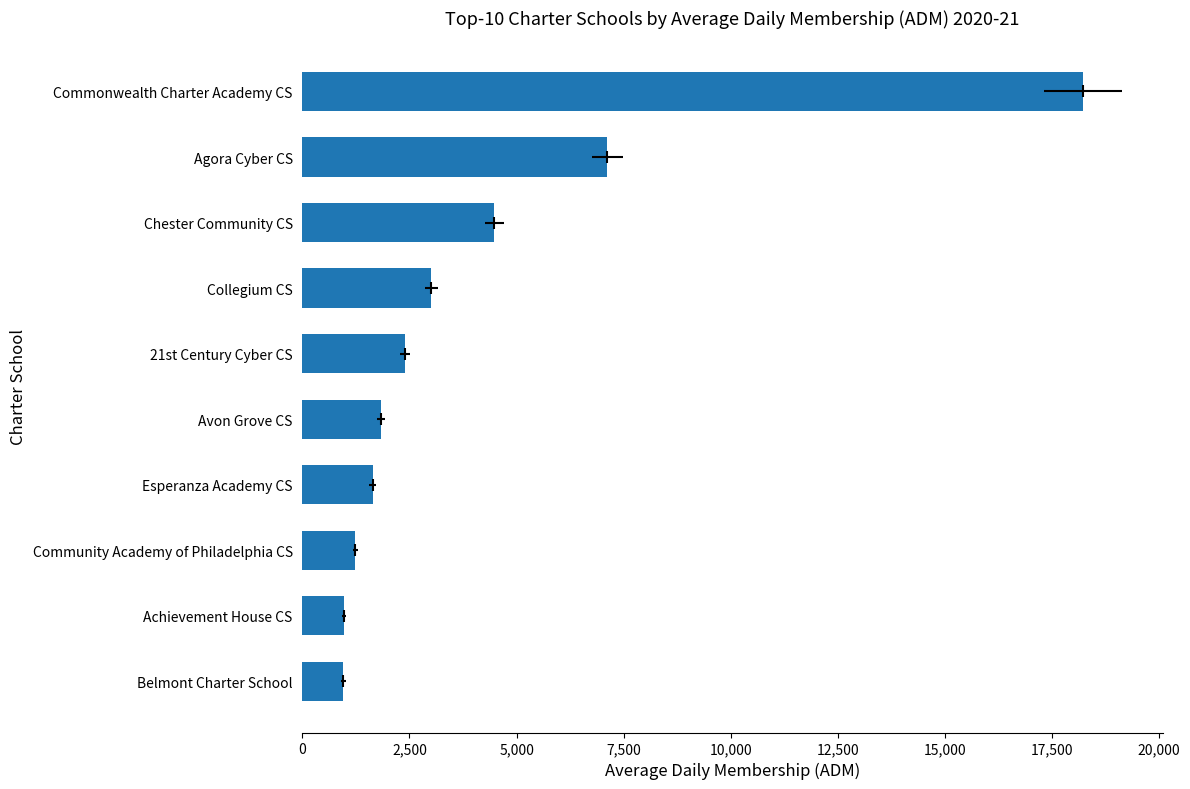

What is the maximum value shown in the chart?

18223.5